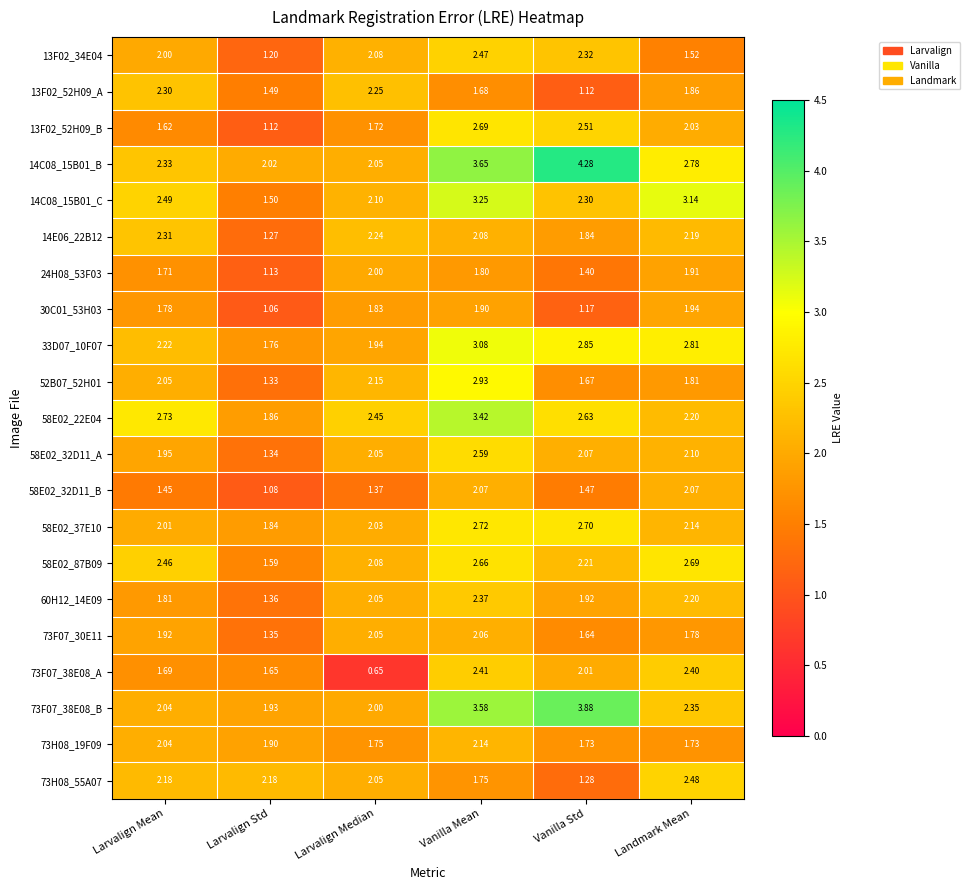

At which category is the sum across all series the highest?

Vanilla Mean